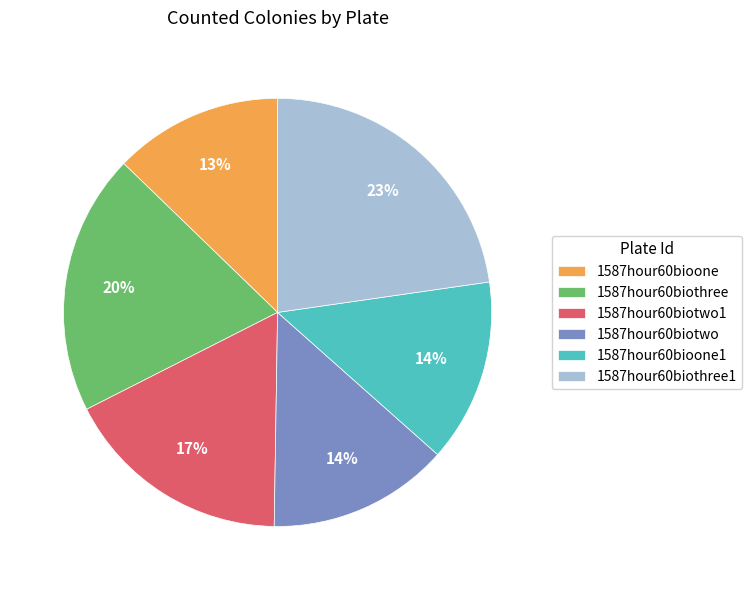

How many slices are in this pie chart?

6